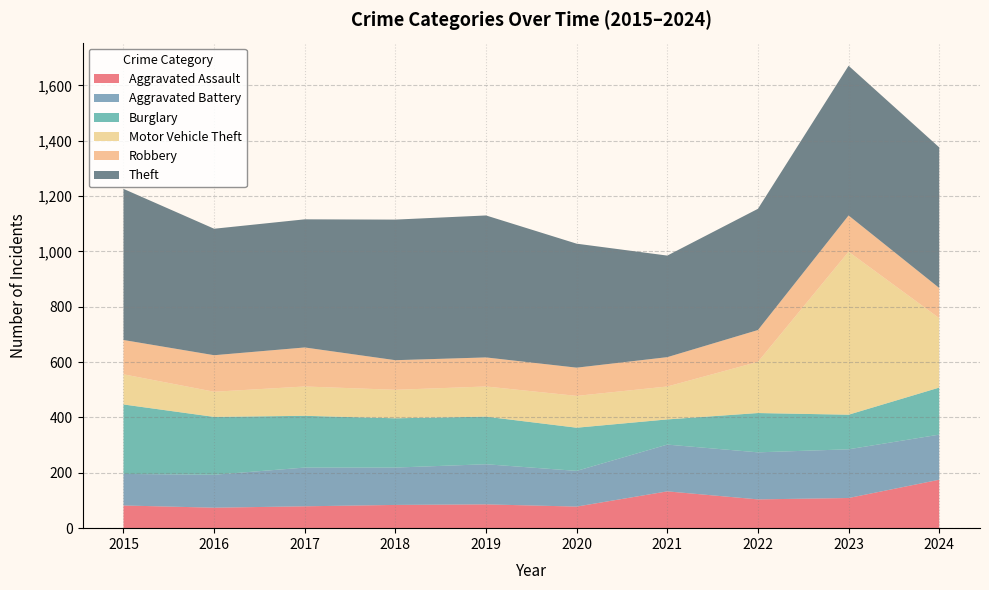

Reading left to right, extract all data points from this chart.

Aggravated Assault: 2015=82	2016=74	2017=79	2018=84	2019=86	2020=78	2021=133	2022=104	2023=109	2024=175
Aggravated Battery: 2015=114	2016=119	2017=140	2018=135	2019=145	2020=129	2021=169	2022=170	2023=176	2024=163
Burglary: 2015=251	2016=209	2017=187	2018=178	2019=172	2020=156	2021=91	2022=142	2023=125	2024=170
Motor Vehicle Theft: 2015=109	2016=91	2017=106	2018=103	2019=109	2020=115	2021=119	2022=185	2023=589	2024=251
Robbery: 2015=124	2016=132	2017=141	2018=107	2019=105	2020=102	2021=106	2022=115	2023=131	2024=109
Theft: 2015=546	2016=457	2017=463	2018=508	2019=513	2020=448	2021=367	2022=438	2023=541	2024=508